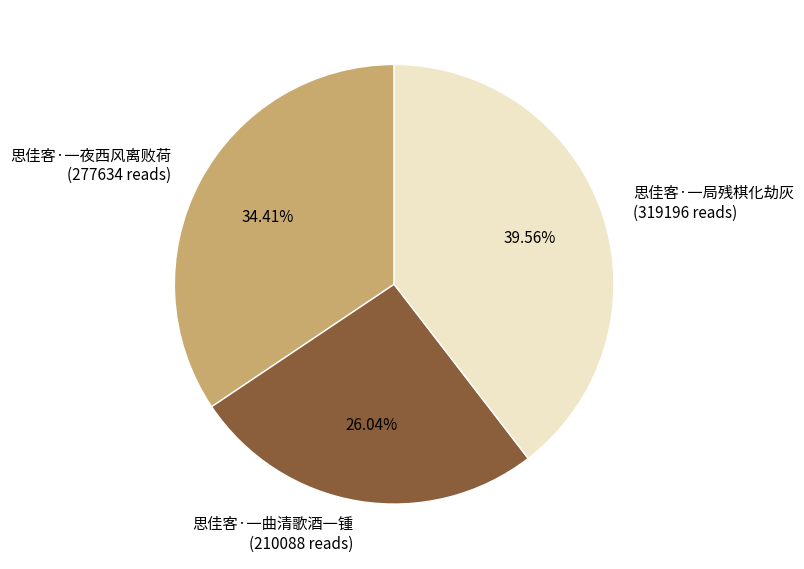

To the nearest percent, what is the average slice percentage?

33%